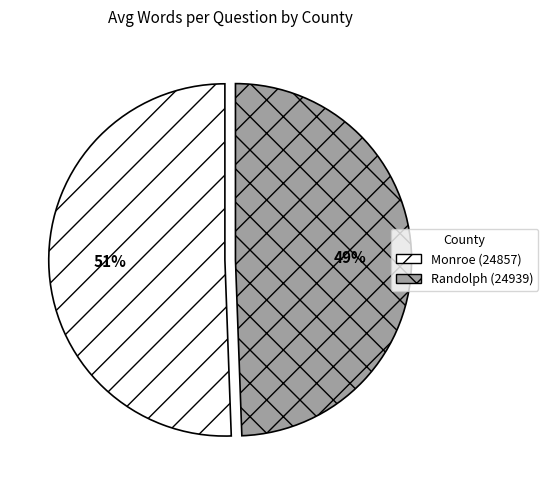

Is there any slice that represents more than half of the pie?

Yes